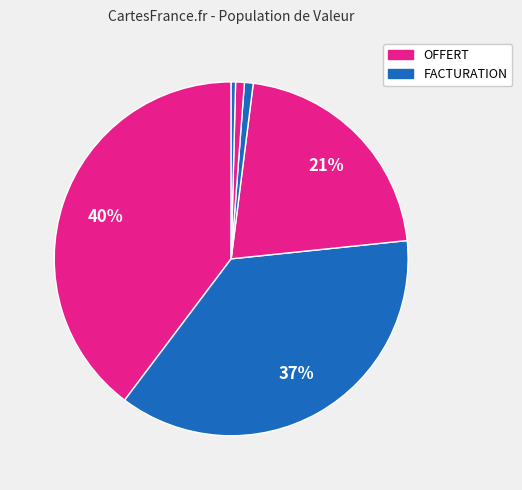

Which slice is the largest?

OFFERT